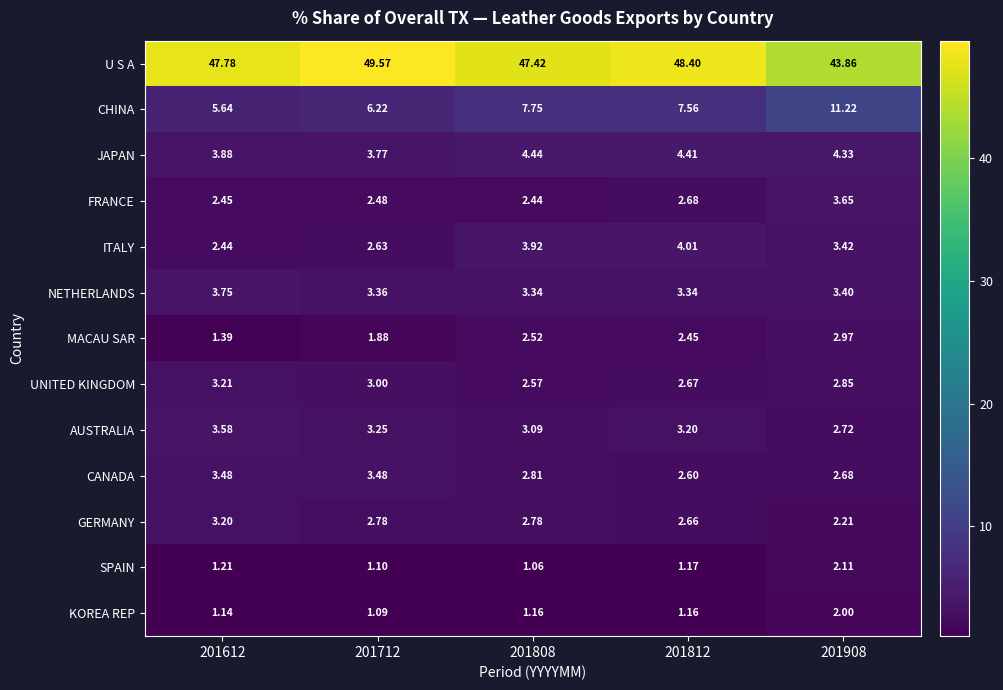

How many distinct data groups are displayed?

13